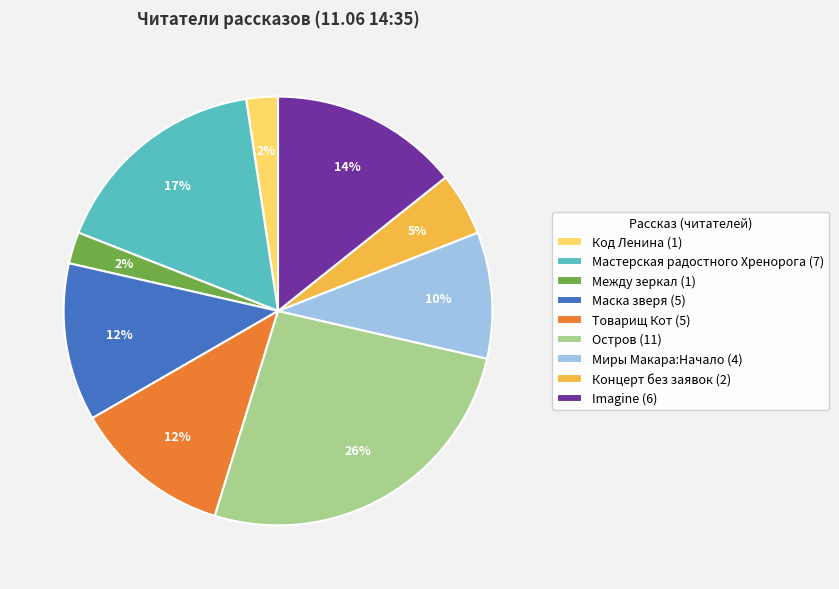

How many slices are in this pie chart?

9